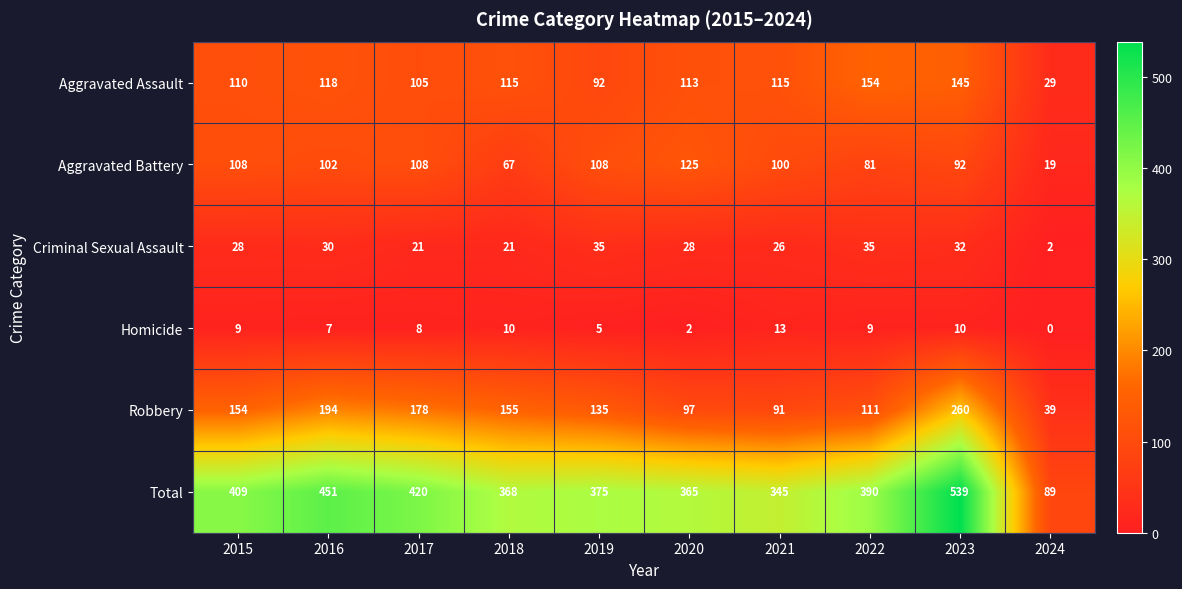

What is the difference between the second highest and second lowest values in the Total series?

106